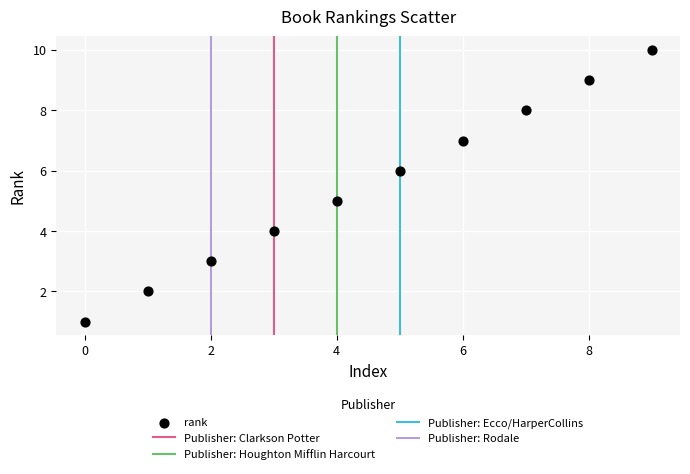

What is the average Y value?

6